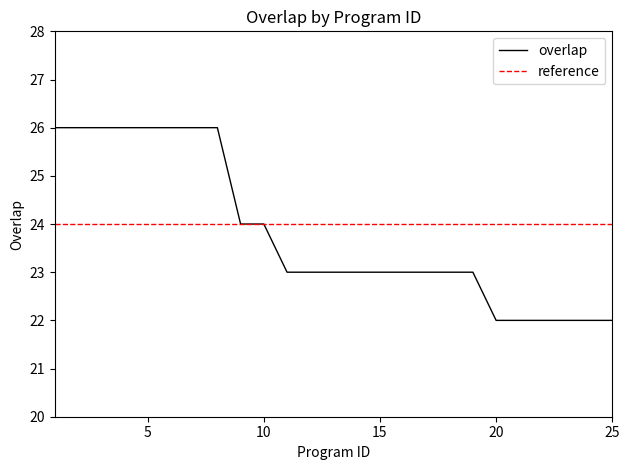

What is the minimum value for overlap?

22